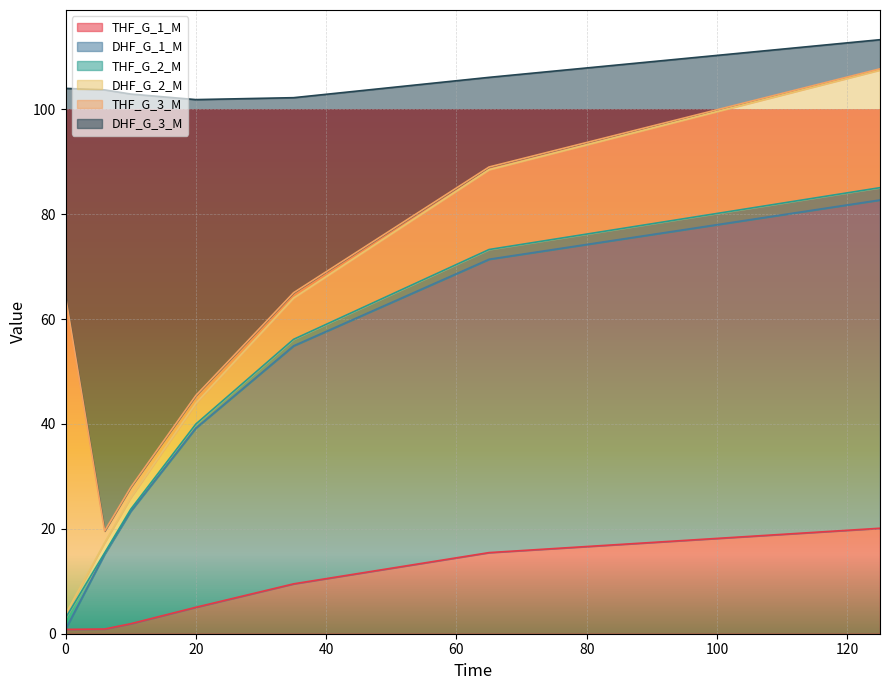

True or false: THF_G_1_M and DHF_G_1_M cross at least once.

False